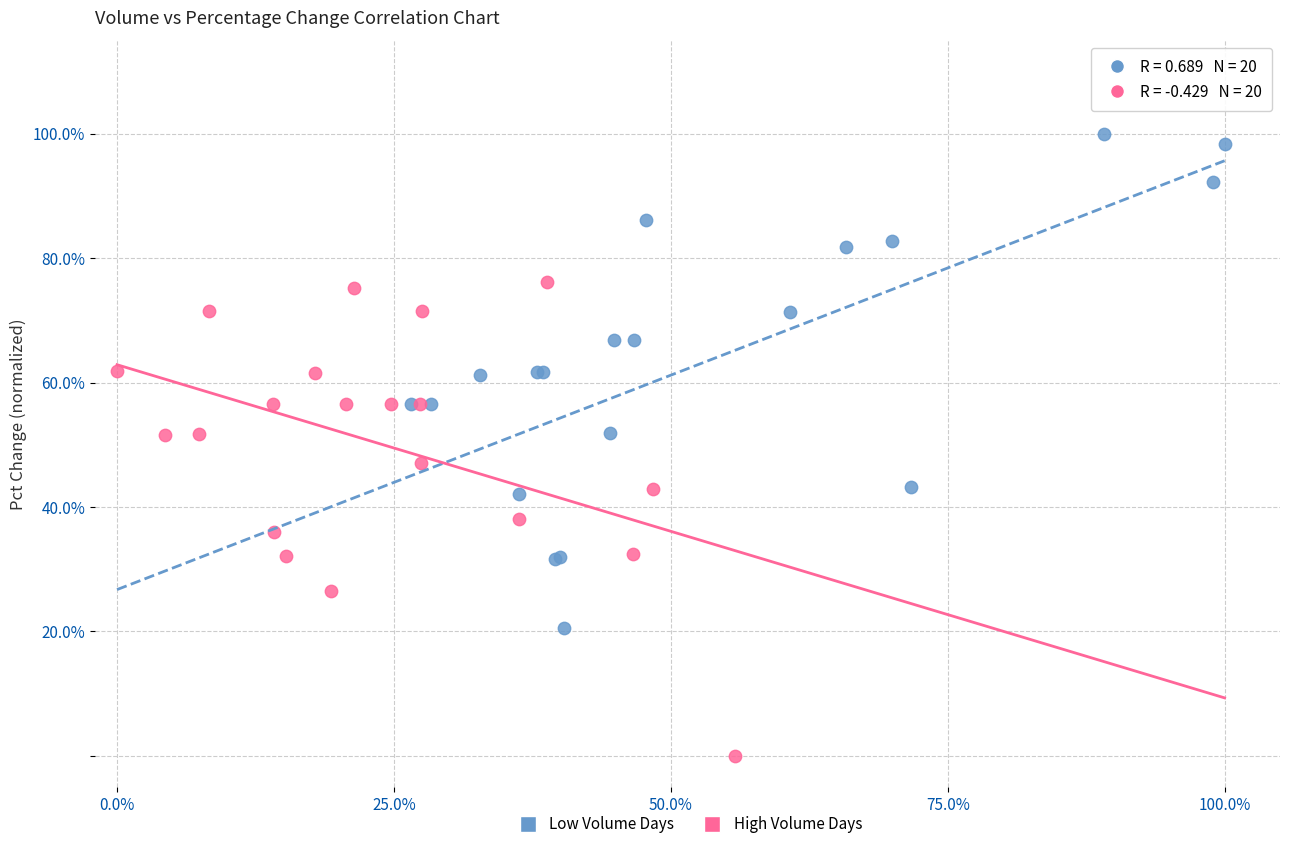

Which series reaches the minimum Y coordinate?

High Volume Days